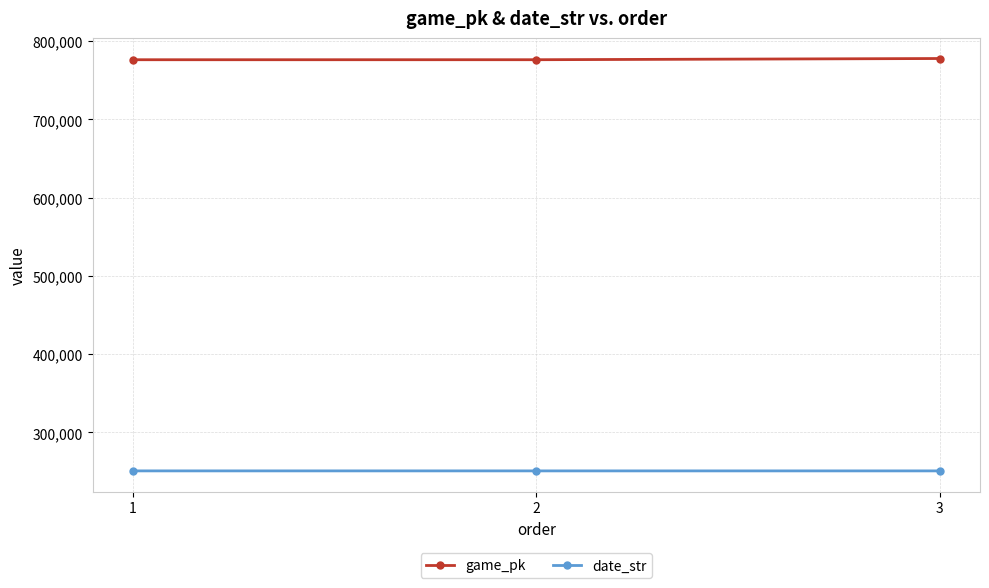

What is the lowest value of the date_str series?

250916